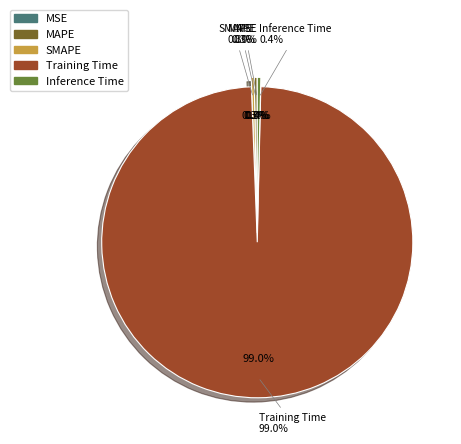

Rank the categories by value from highest to lowest.

Training Time, Inference Time, MAPE, SMAPE, MSE